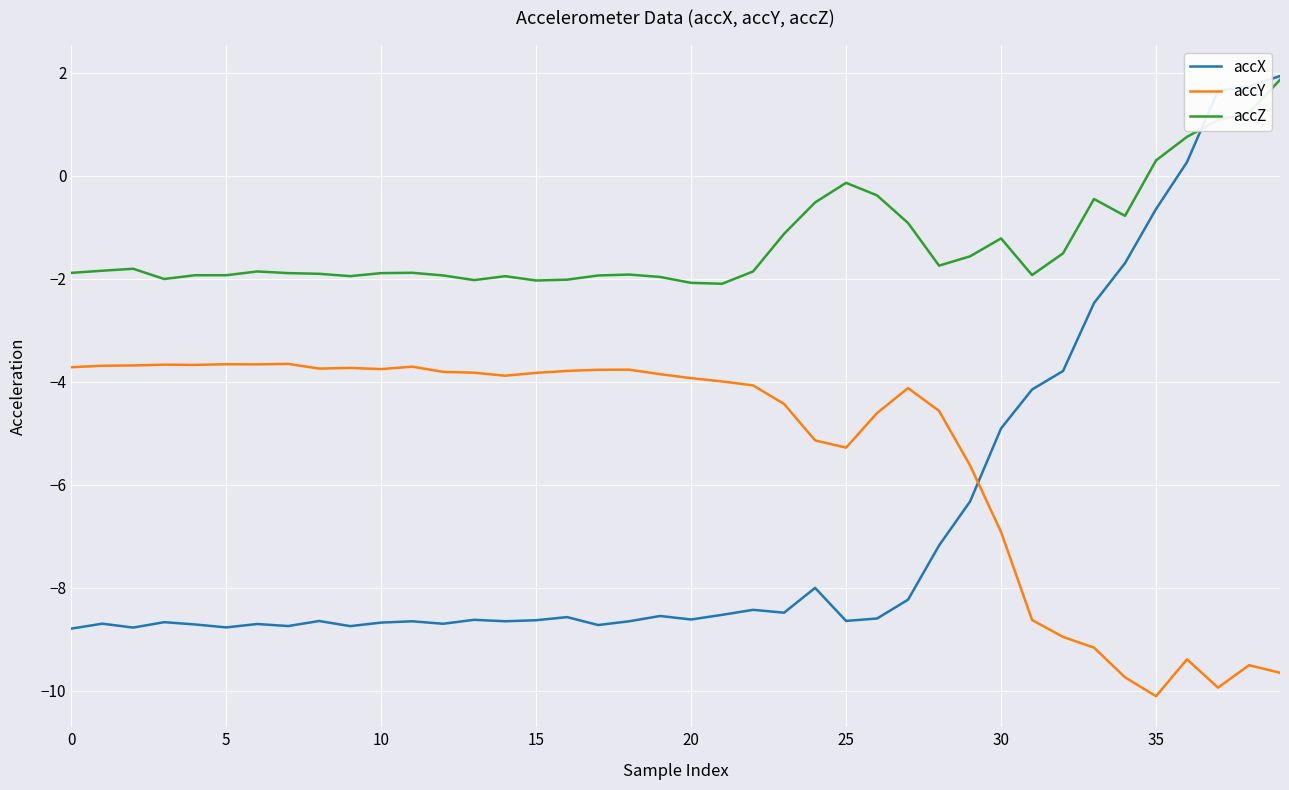

Which series has the largest range (max minus min)?

accX